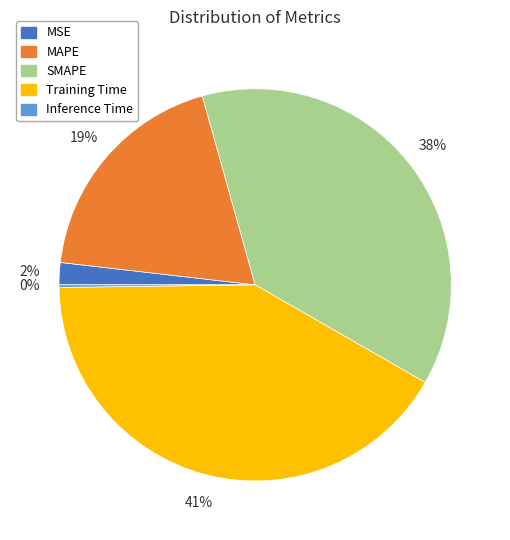

Is there any slice that represents more than half of the pie?

No